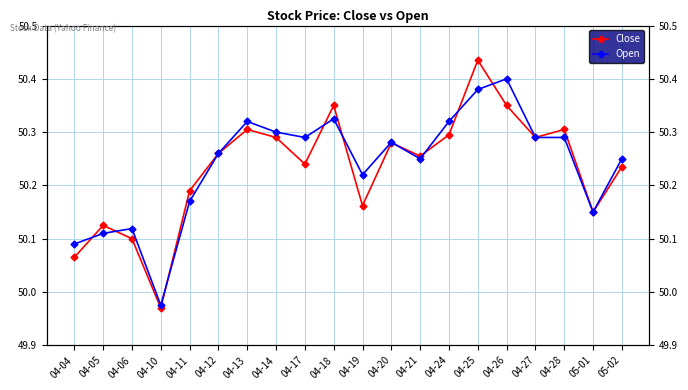

True or false: Open has more than 2 points higher than both neighbors.

True